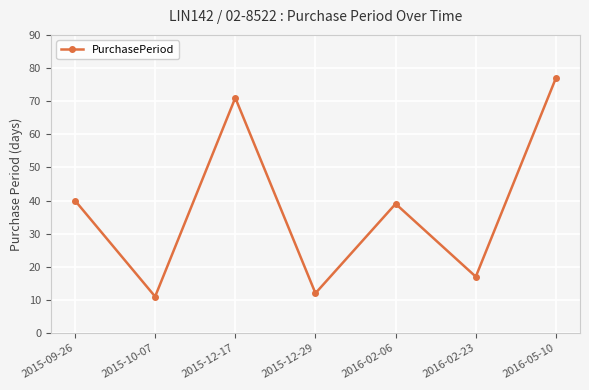

Is this an area chart (filled region under the line)?

No